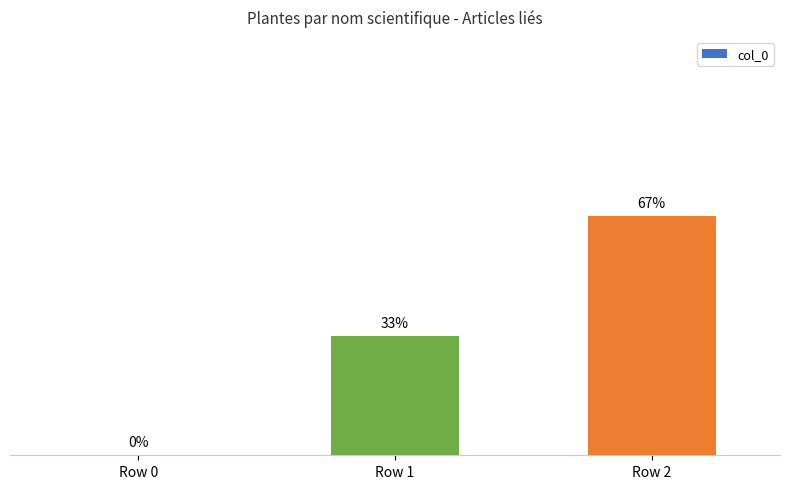

Rank the categories by value from highest to lowest.

Row 2, Row 1, Row 0